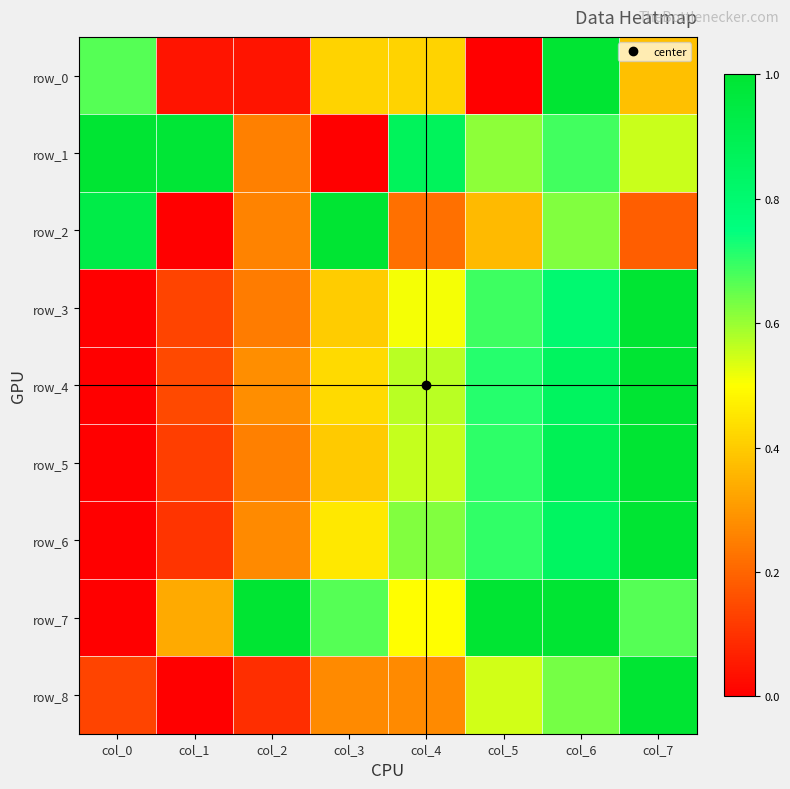

What is the difference between the maximum and minimum values in the row_1 series?

1.0